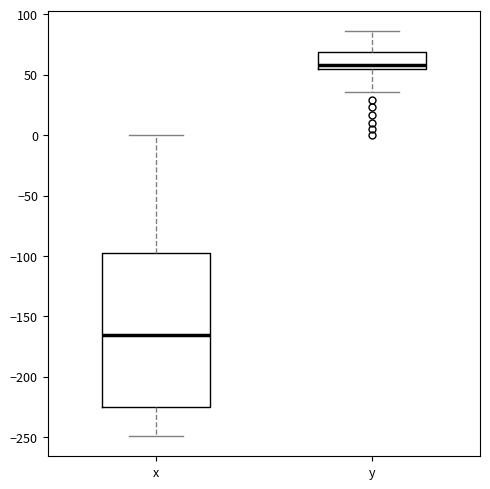

Comparing the boxes themselves (not the whiskers), which one is the tallest?

x